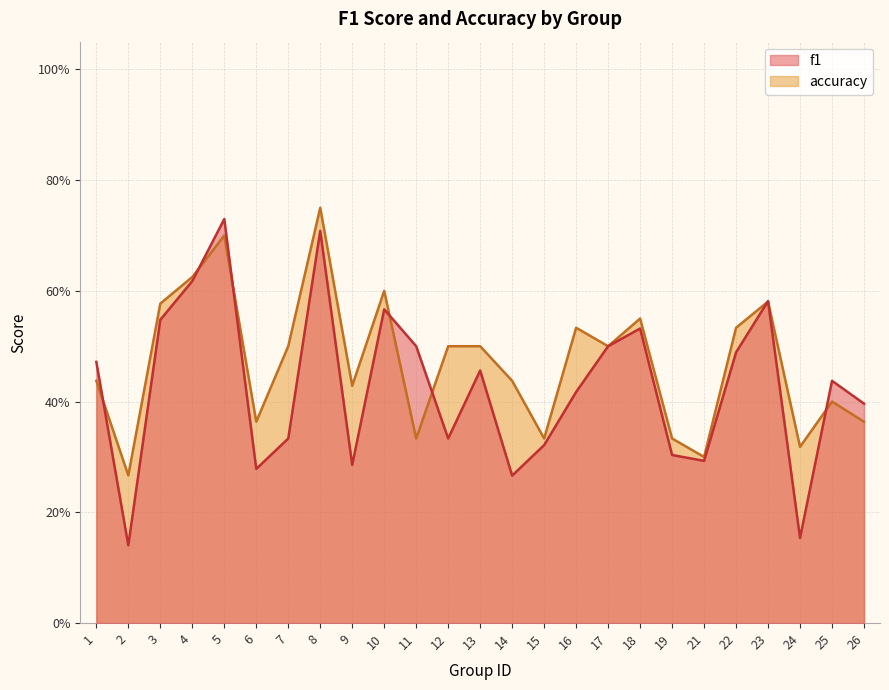

What is the total value across all series at 21?

0.6